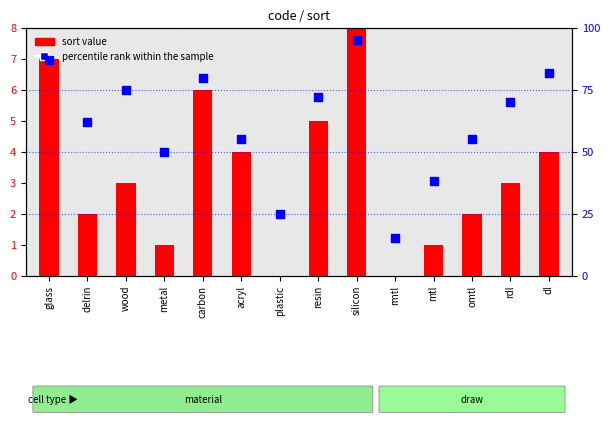

What is the total value across all series at rmtl?

15